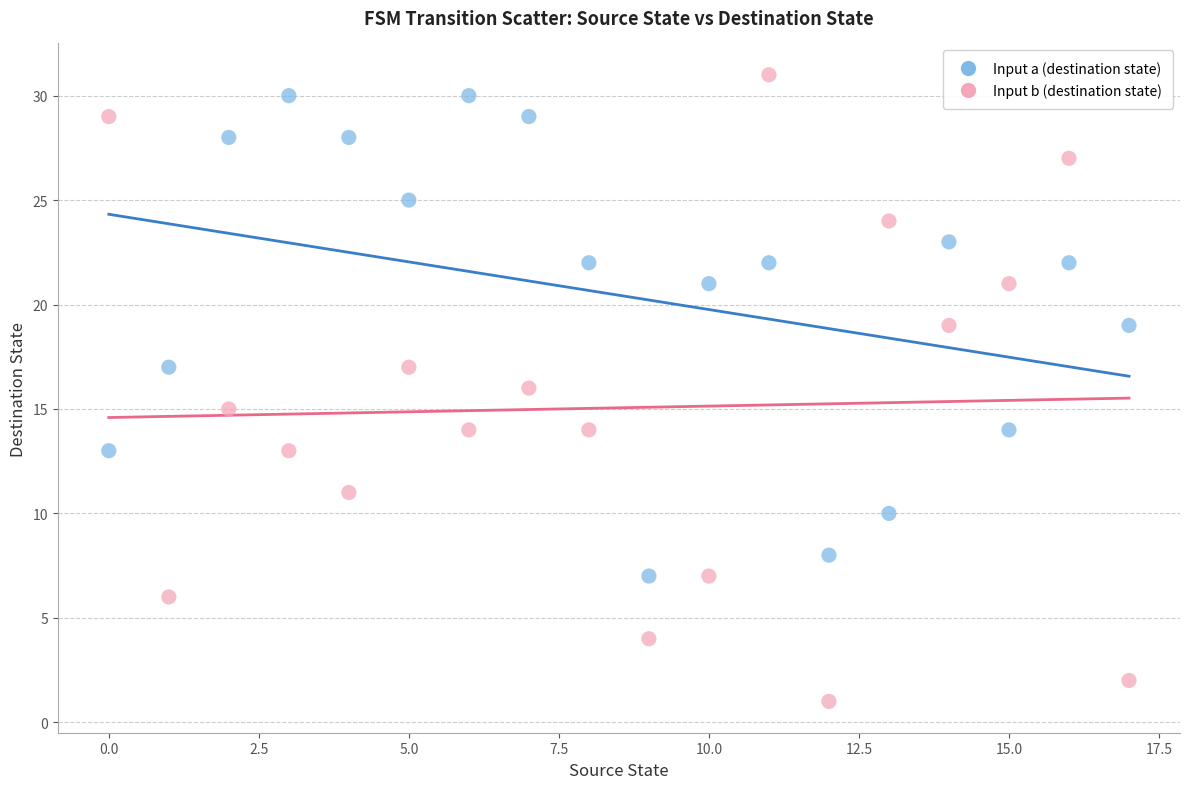

Which series contains the highest Y value?

Input b (destination state)